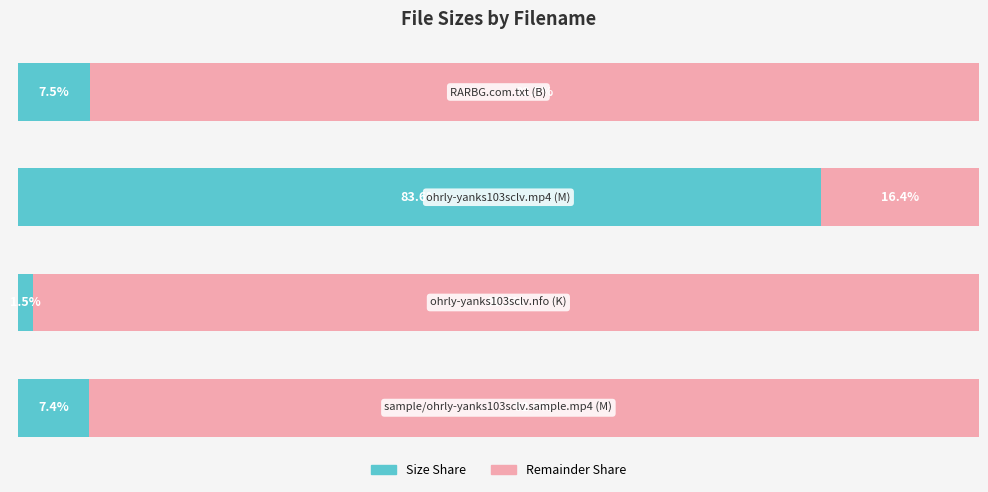

What is the value of the File Size Share (Left) bar at the 2nd from the left?

83.6